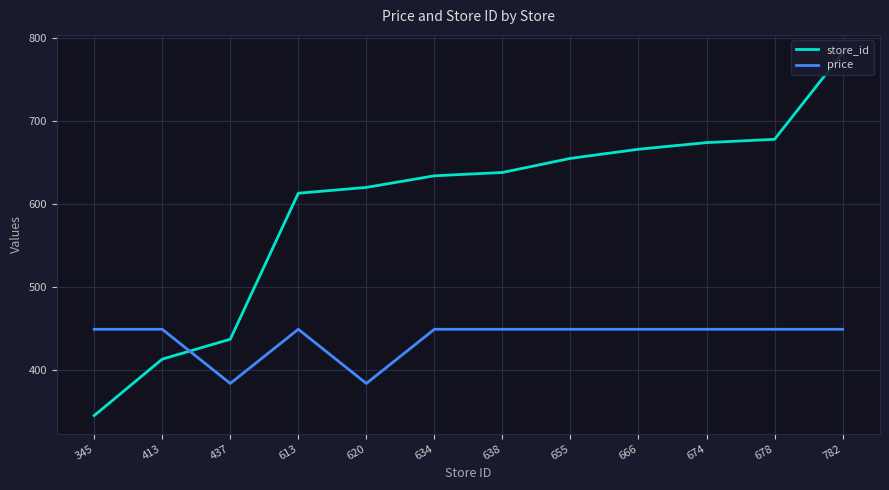

What is the value of the store_id point at the 1st from the left?

345.0